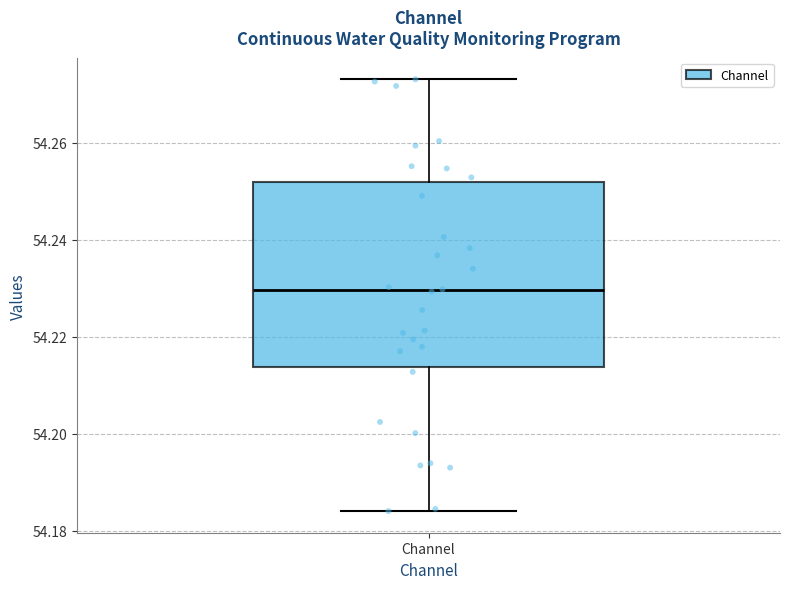

Transcribe this box plot: give where the median line is, the range the box spans, and where the two whiskers end, as read against the y-axis. The values are not printed on the chart, so give them approximately, as read against the axis.

median 54.230, box 54.214 to 54.252, whiskers 54.184 to 54.274